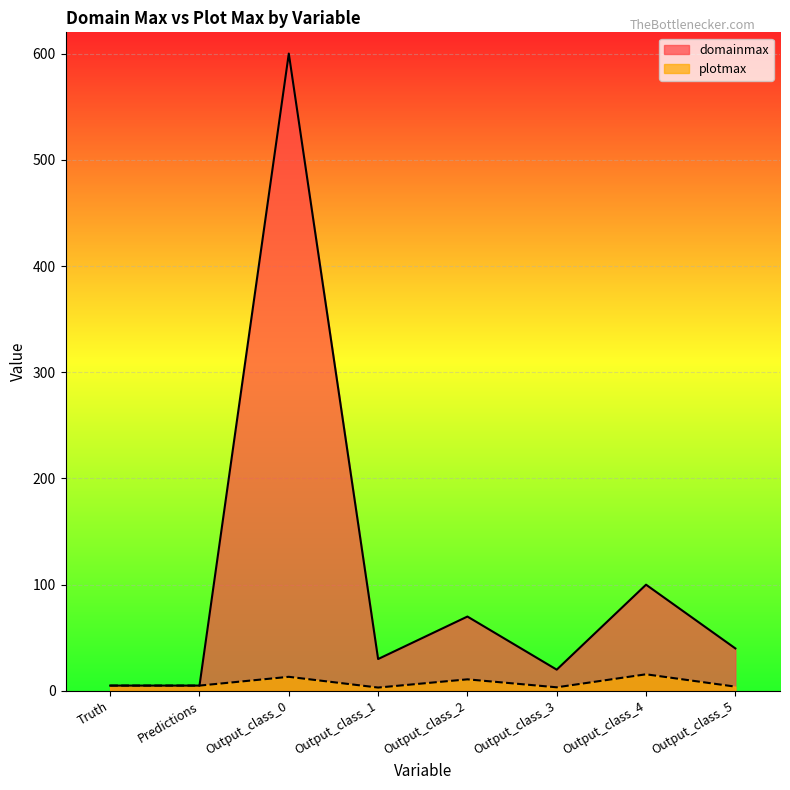

Which category has the lowest value in the domainmax series?

Truth